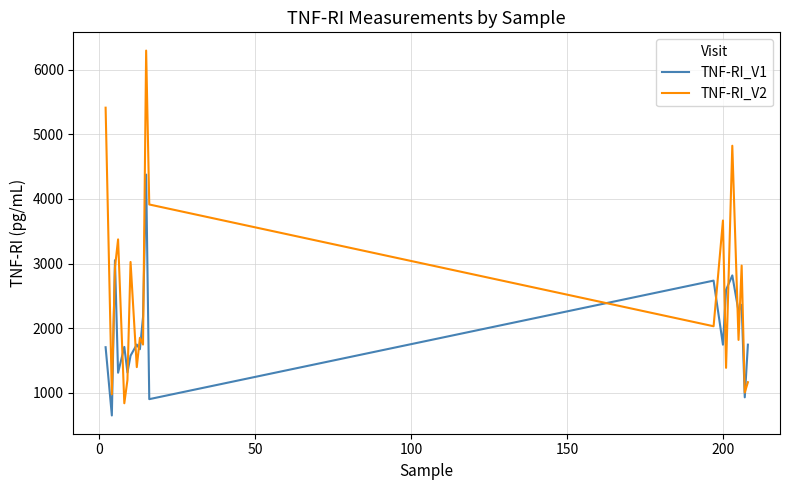

What is the difference between the maximum and minimum values in the TNF-RI_V2 series?

5455.2